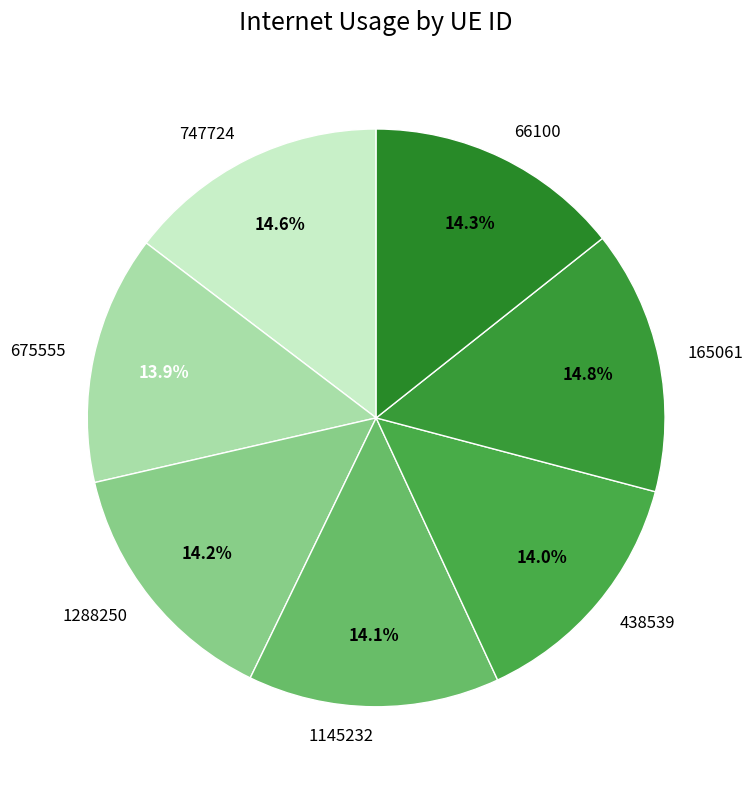

To the nearest percent, what is the combined percentage of 675555 and 66100?

28%